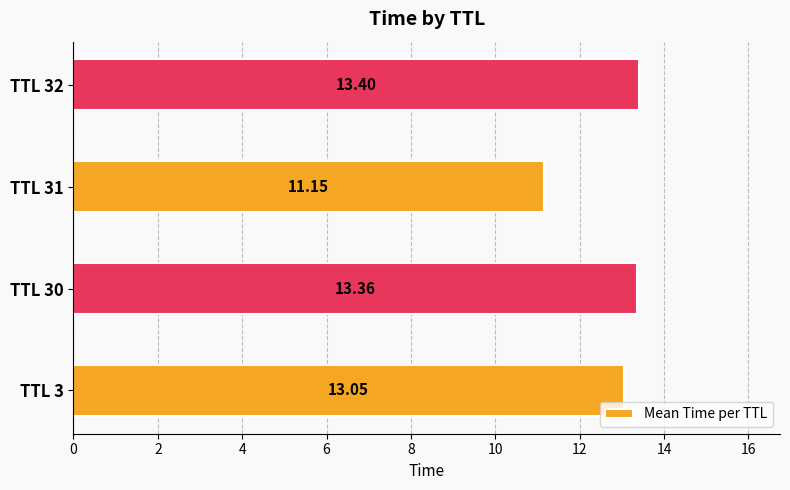

What is the ratio of the value at TTL 31 to the value at TTL 32?

0.8